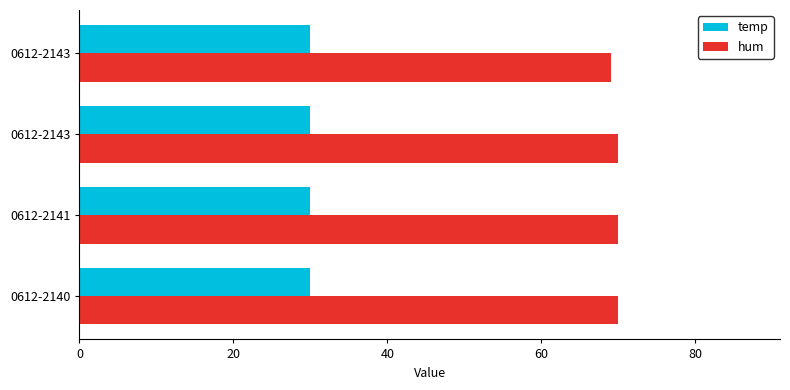

What is the sum of all temp values?

120